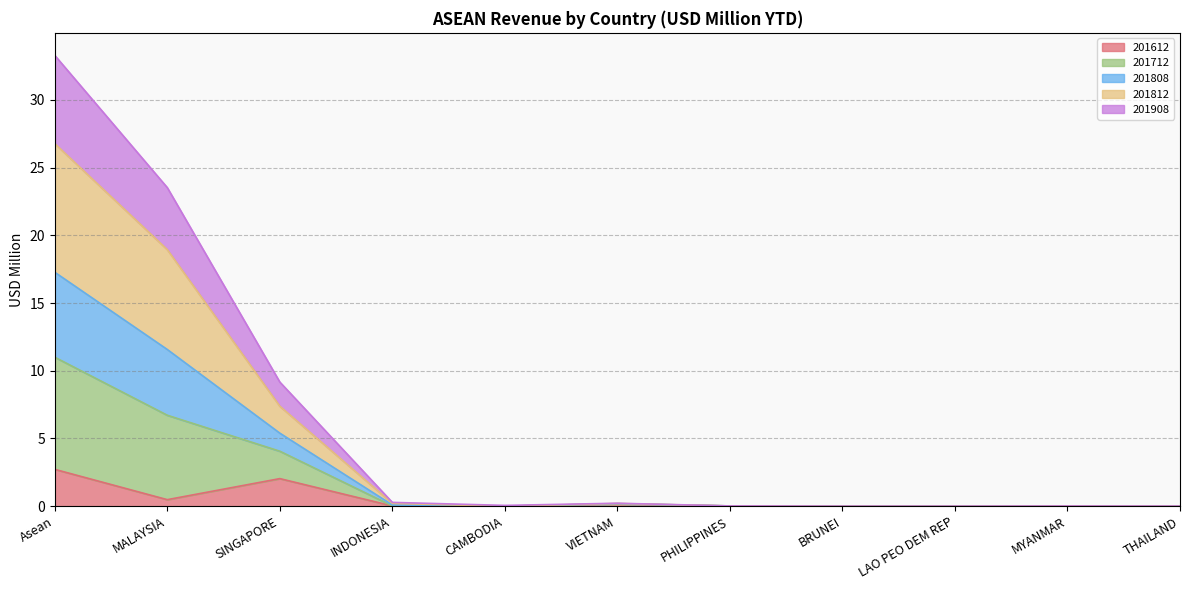

What is the highest value of the 201612 series?

2.7